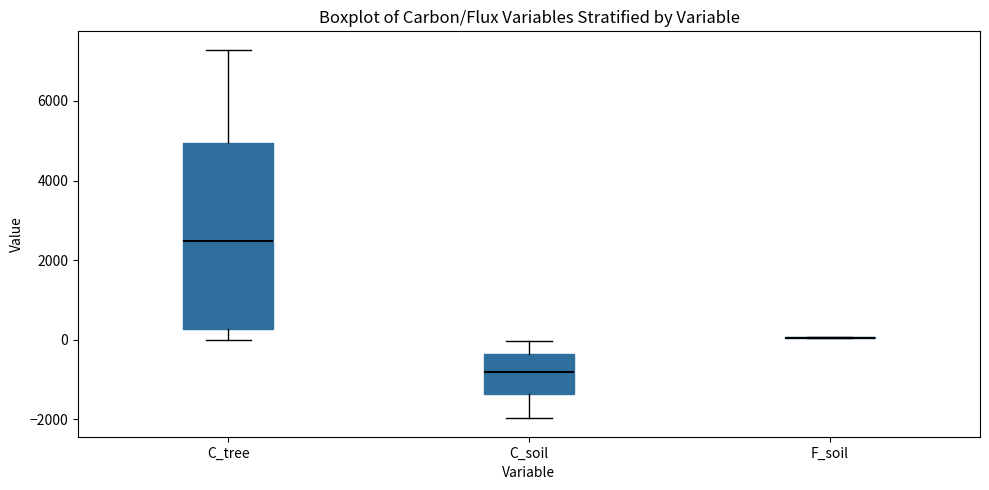

Reading left to right, transcribe this box plot: for each box, give where its median line is, the range the box spans, and where its two whiskers end, as read against the y-axis. The values are not printed on the chart, so give them approximately, as read against the axis.

C_tree: median 2400, box 200 to 5000, whiskers 0 to 7200
C_soil: median -800, box -1400 to -400, whiskers -2000 to 0
F_soil: box collapsed to a line at 0, whiskers 0 to 0